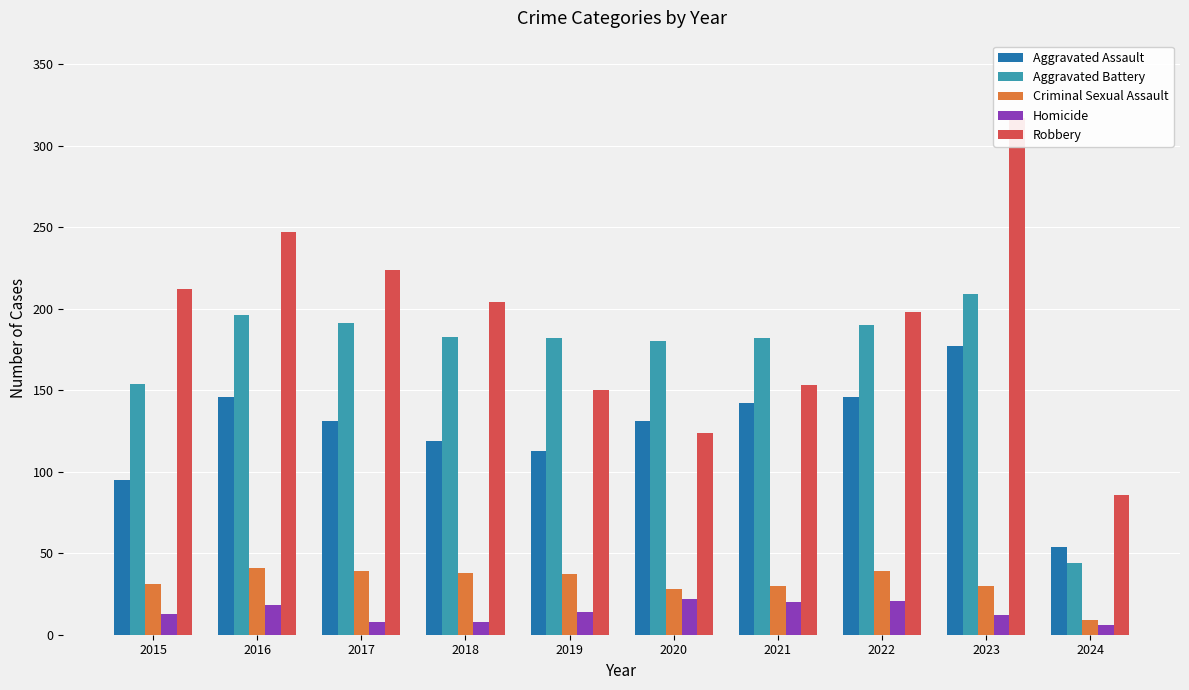

At which category is the sum across all series the highest?

2023